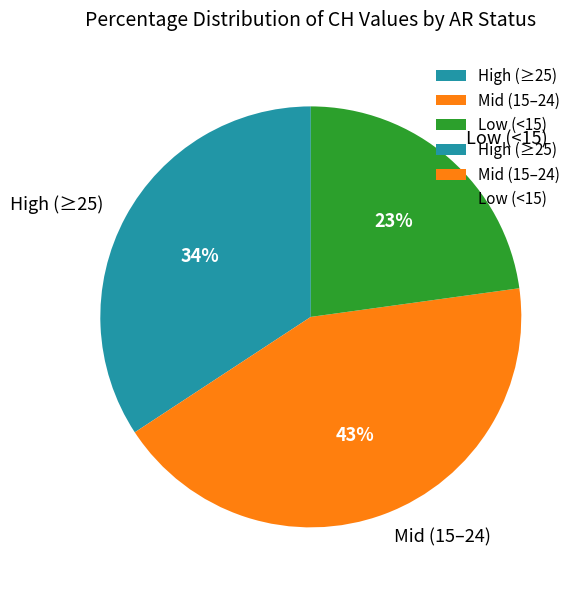

To the nearest percent, what is the difference between the largest and smallest slice percentages?

20%